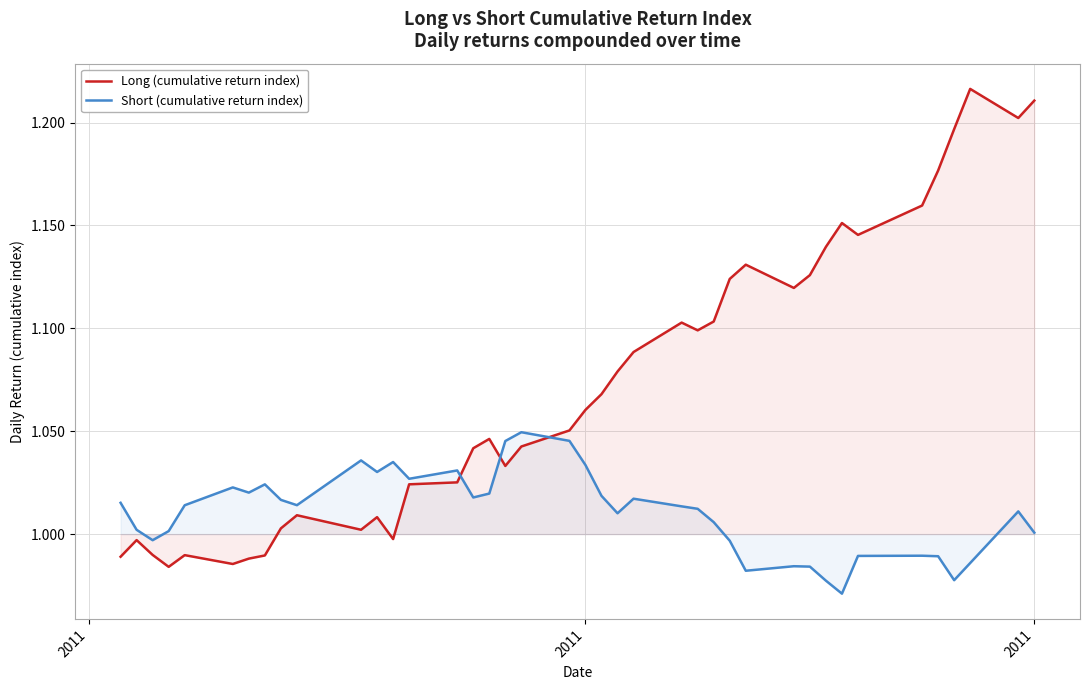

How many lines are shown in the chart?

2